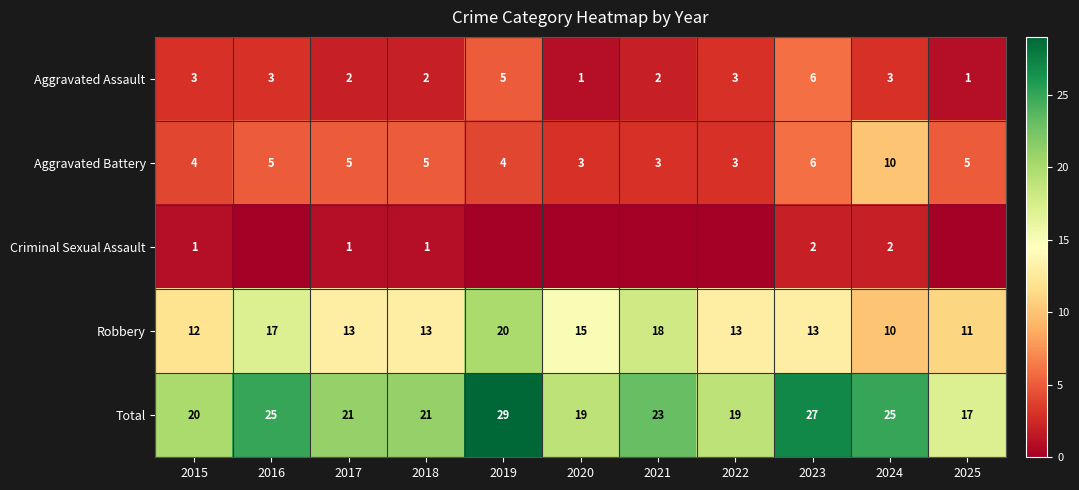

Count the Aggravated Assault values in the range 2 to 3.

7